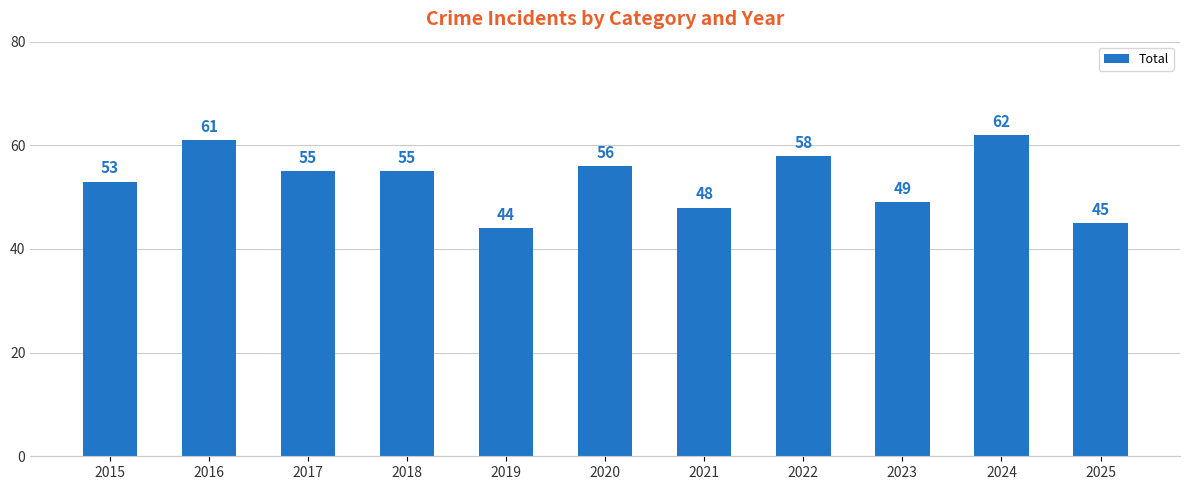

Reading left to right, extract all data points from this chart.

53	61	55	55	44	56	48	58	49	62	45